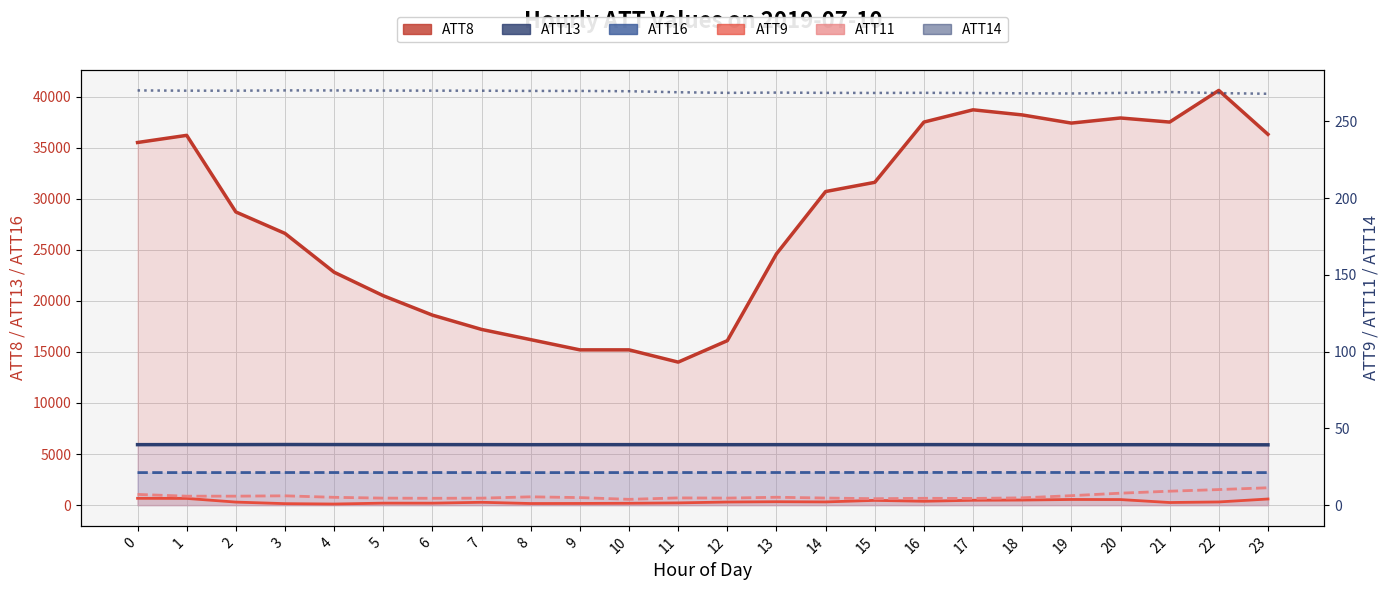

What are all the series names shown in the legend?

ATT8 line, ATT13, ATT16, ATT9, ATT11, ATT14